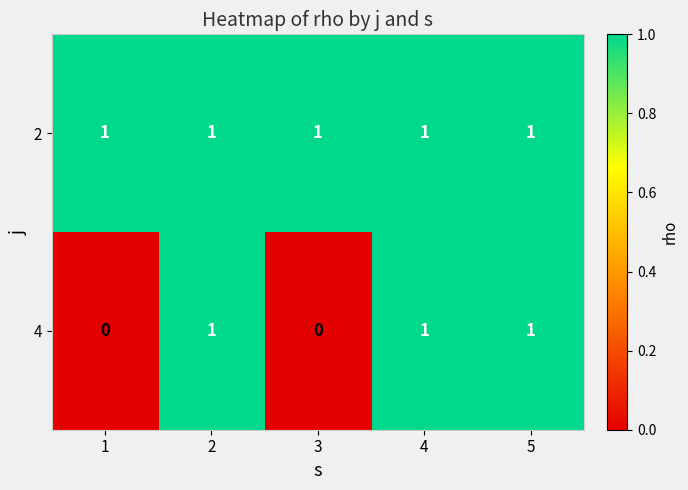

Is the value of 4 at 3 greater than the value of 2 at 5?

No